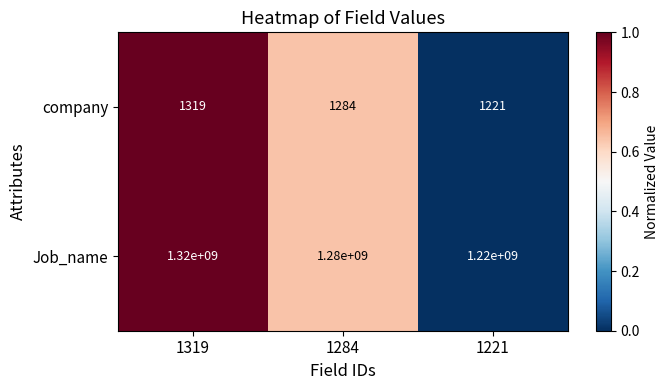

Which series has the largest range (max minus min)?

Job_name